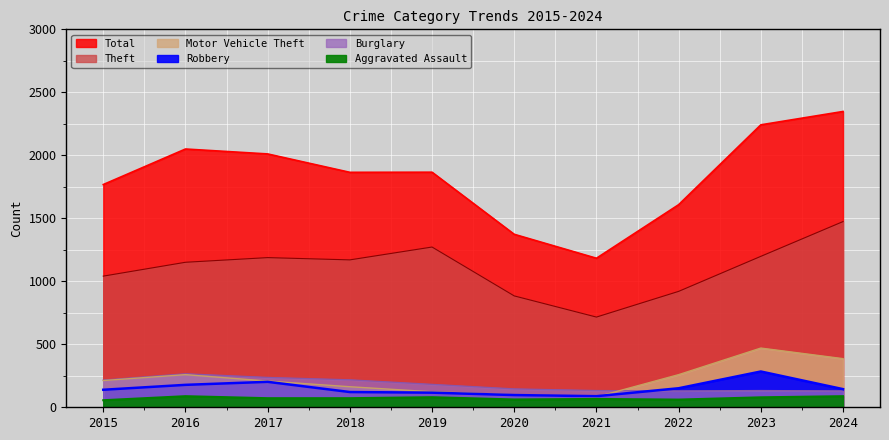

List the labels in order of Motor Vehicle Theft value, smallest first.

2021, 2020, 2019, 2018, 2017, 2015, 2016, 2022, 2024, 2023